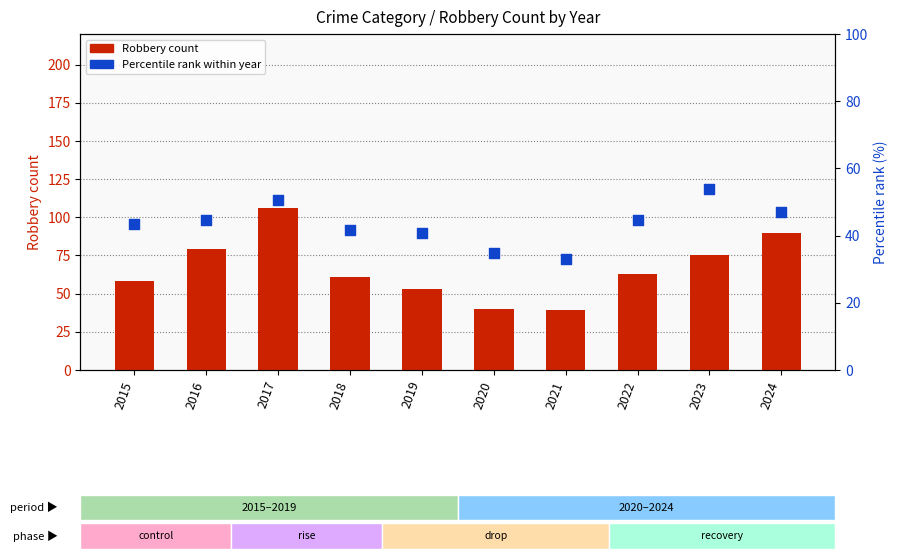

Which series contains the highest Y value?

Robbery count